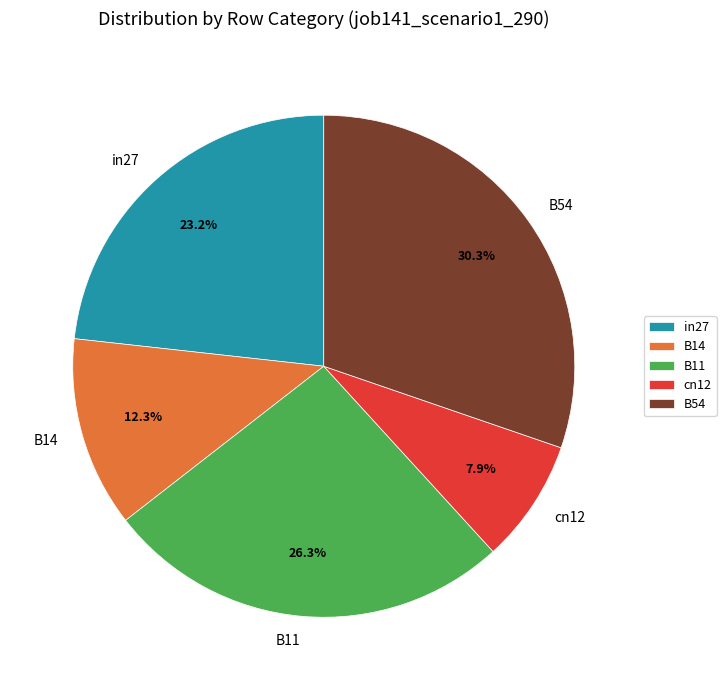

The in27 slice represents 23% of the pie. True or false?

True